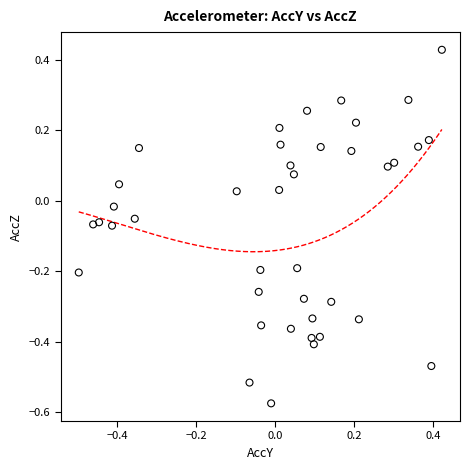

What is the range of Y values (max minus min)?

1.0